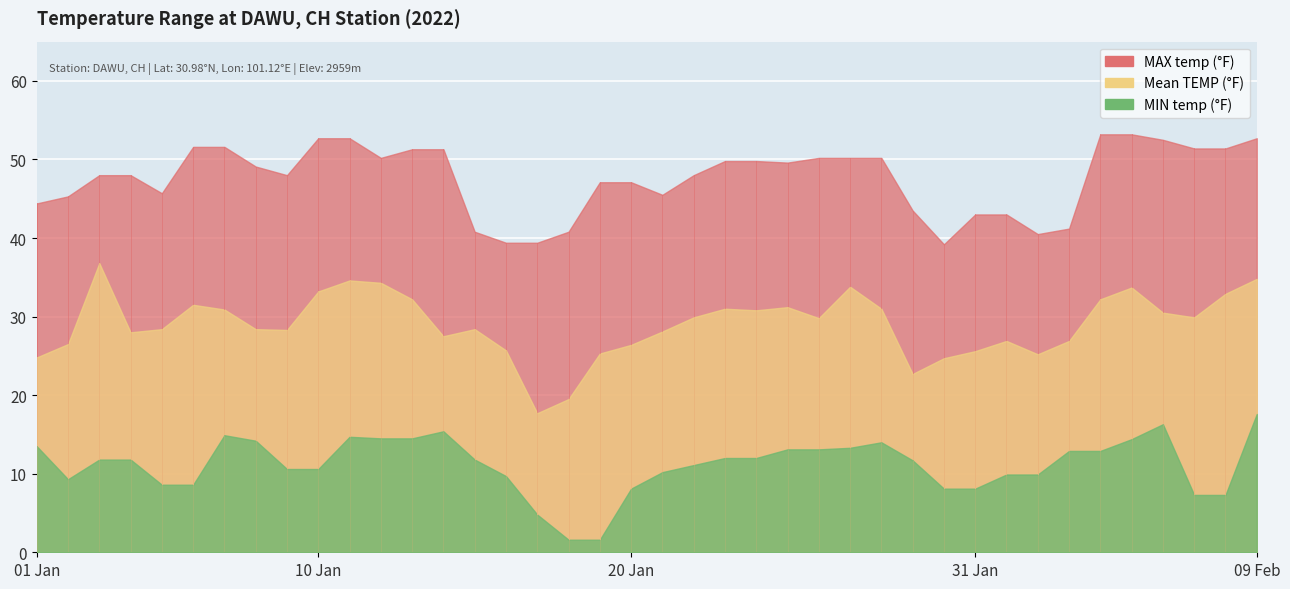

Between 2022-01-17 and 2022-02-05, which series saw the biggest shift?

TEMP